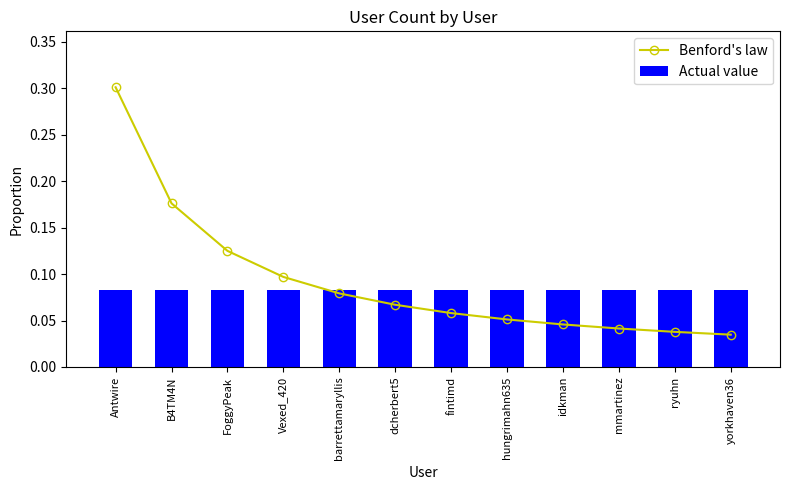

True or false: Benford's law has a value of 0.1 at dcherbert5.

False